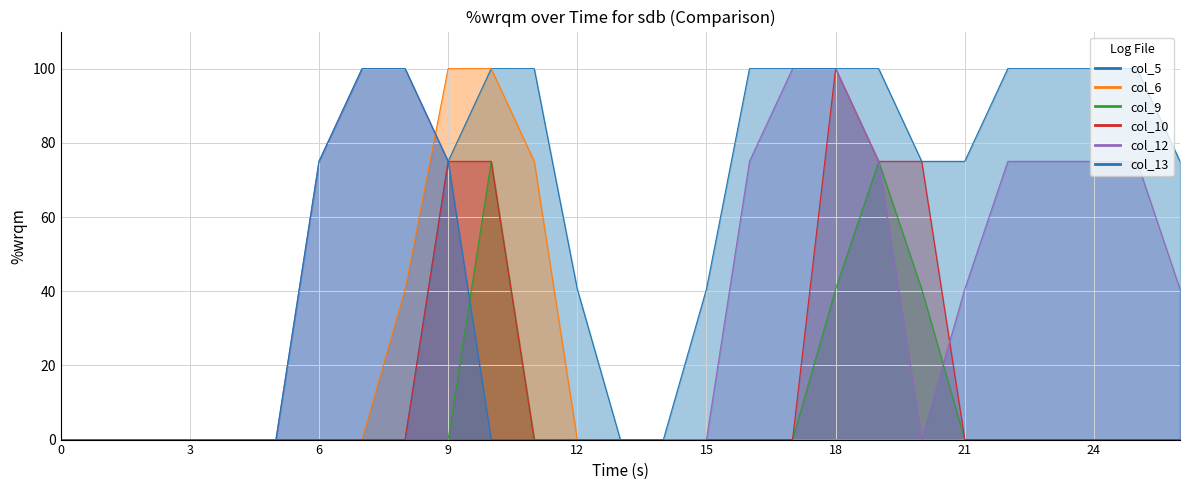

How many data points in col_13 are less than 75?

12